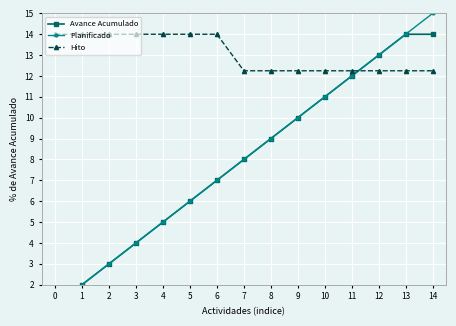

Is it true that Planificado equals 1.0 at 0?

True